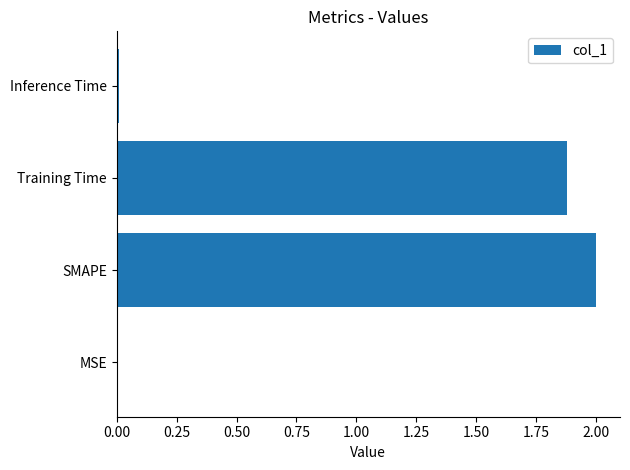

What is the sum of all values?

3.9